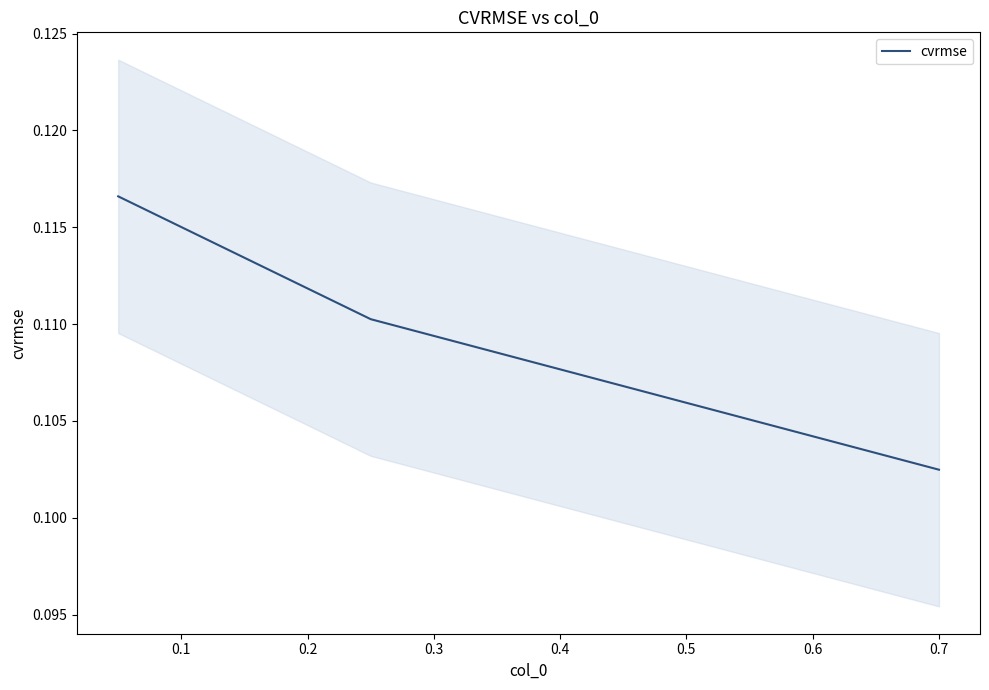

What is the minimum value shown in the chart?

0.1